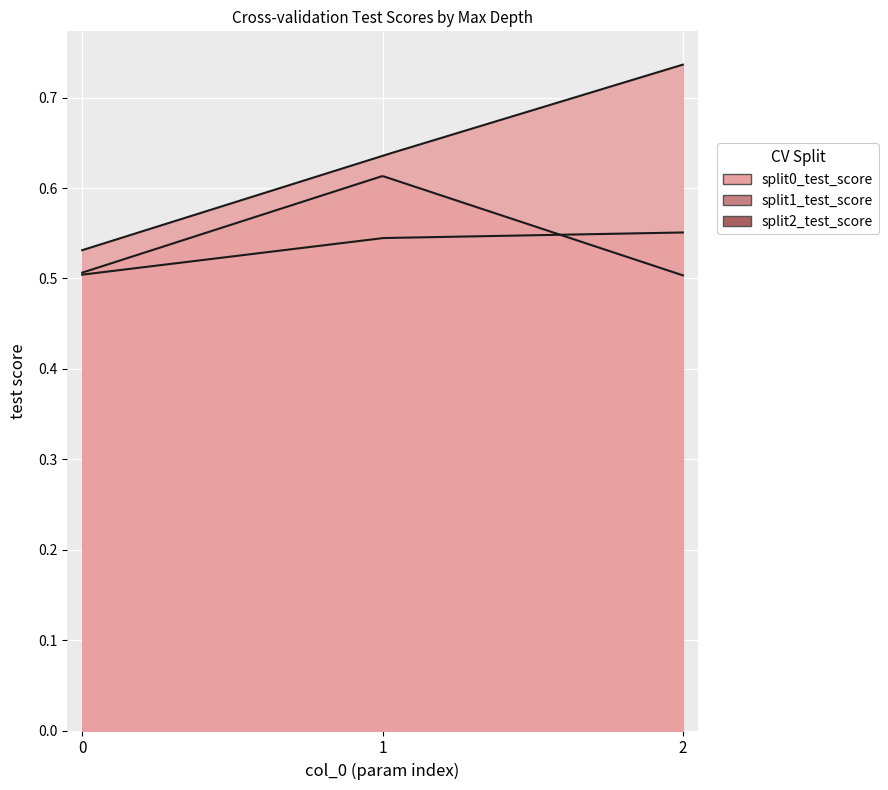

List the series in order of their peak value, lowest first.

split1_test_score, split0_test_score, split2_test_score